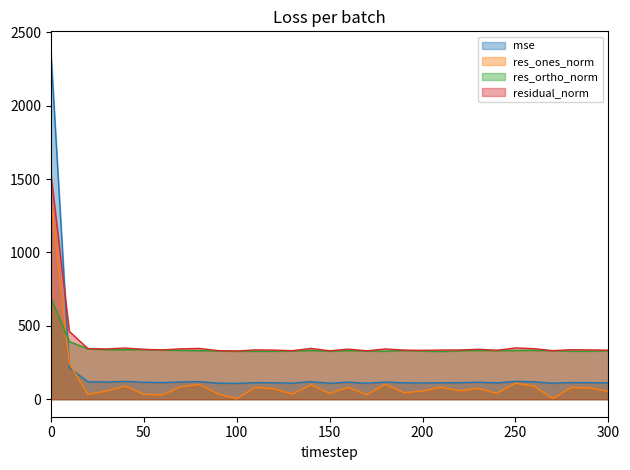

What is the difference between the highest and lowest values at 300?

281.1